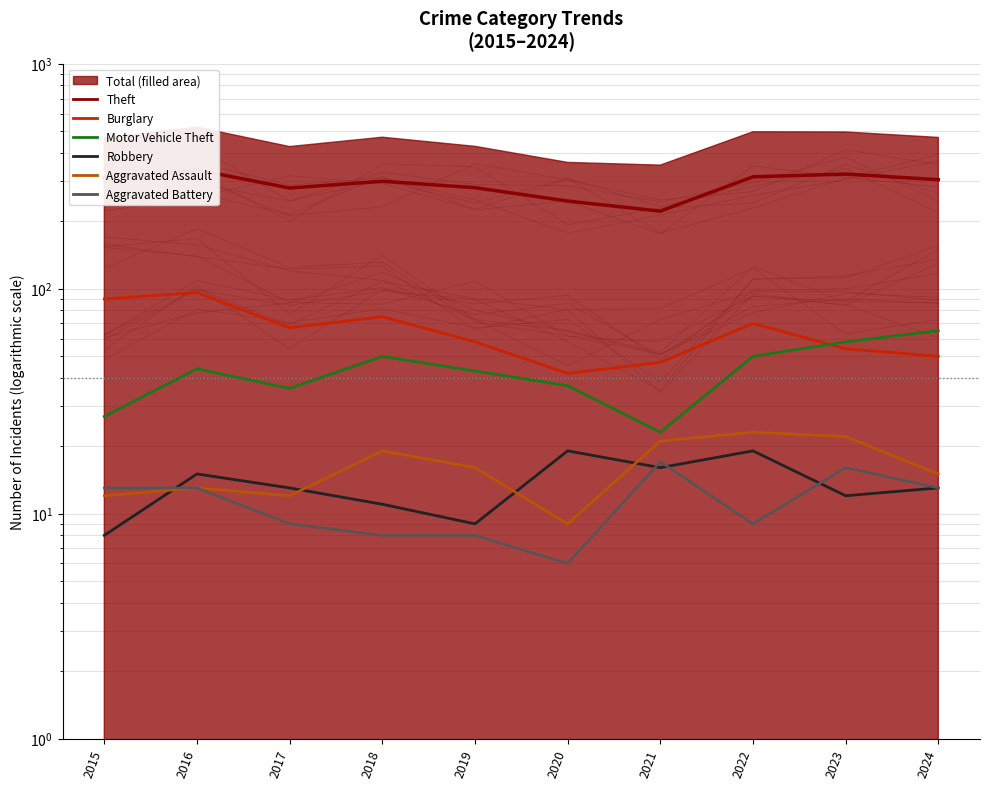

True or false: Aggravated Assault and Aggravated Battery intersect in this chart.

False